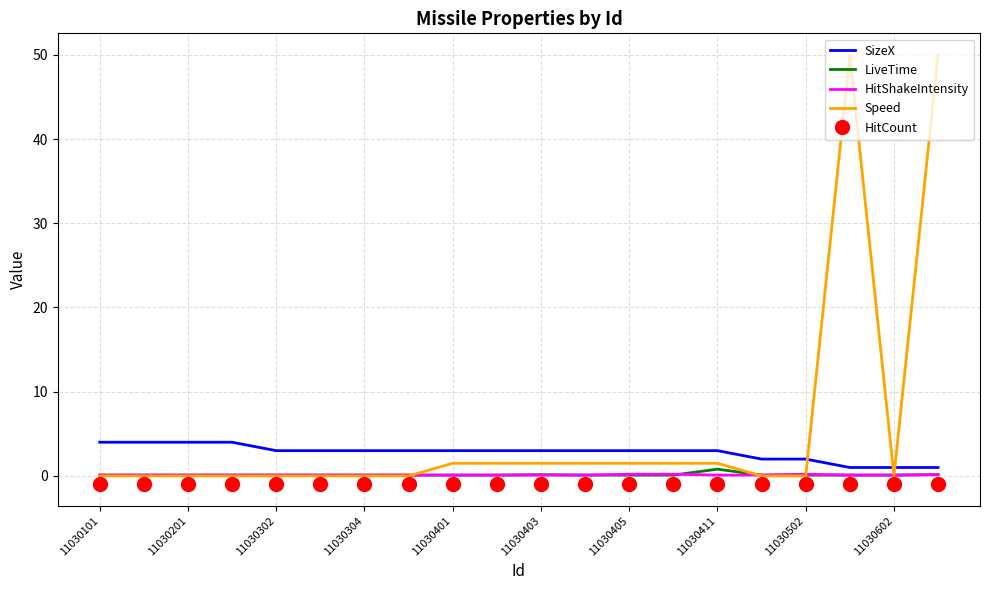

What is the greatest value displayed?

50.0